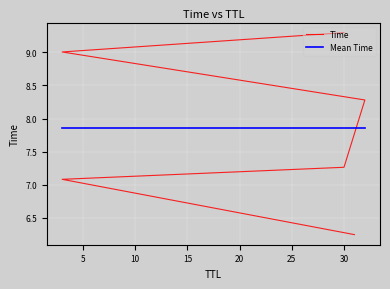

Is this an area chart (filled region under the line)?

No